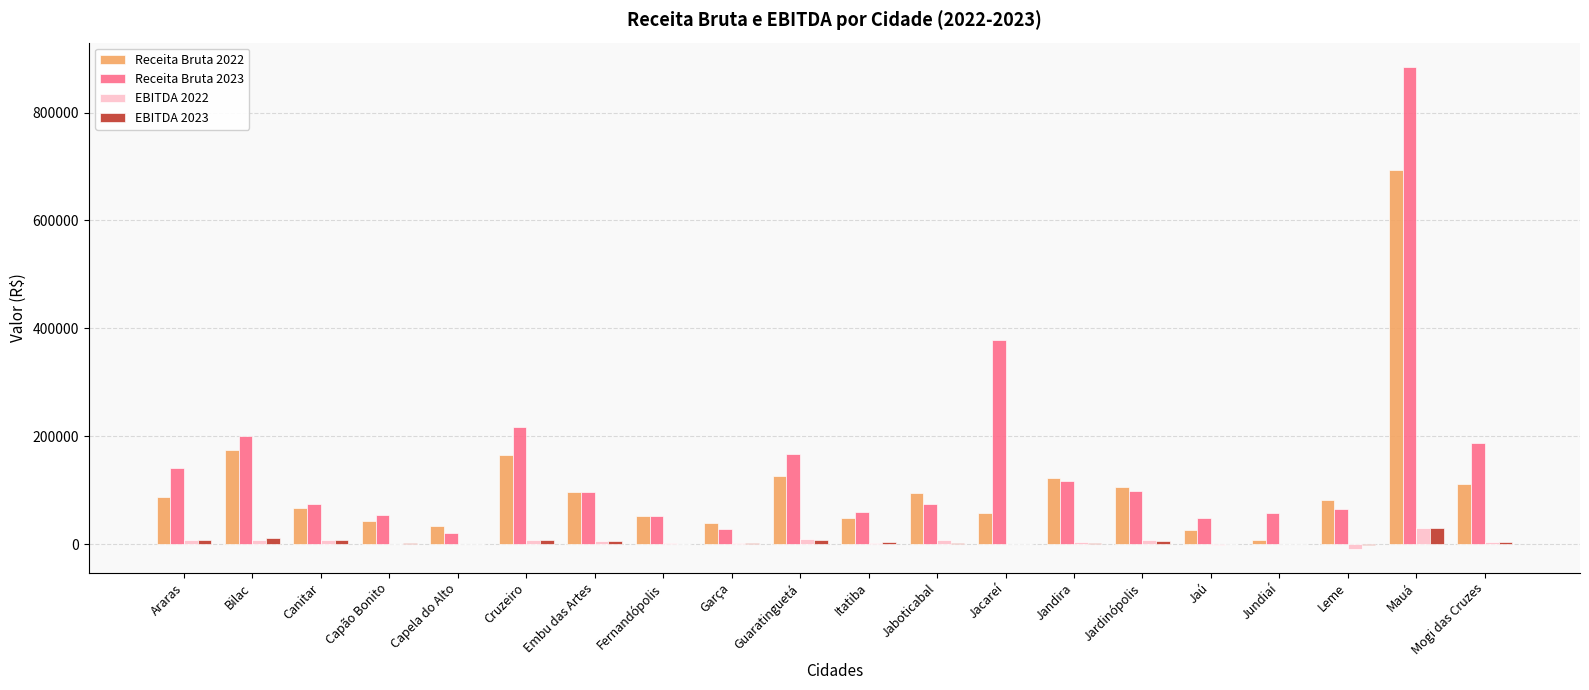

Is the value of Receita Bruta 2023 at Jundiaí greater than the value of EBITDA 2022 at Leme?

Yes